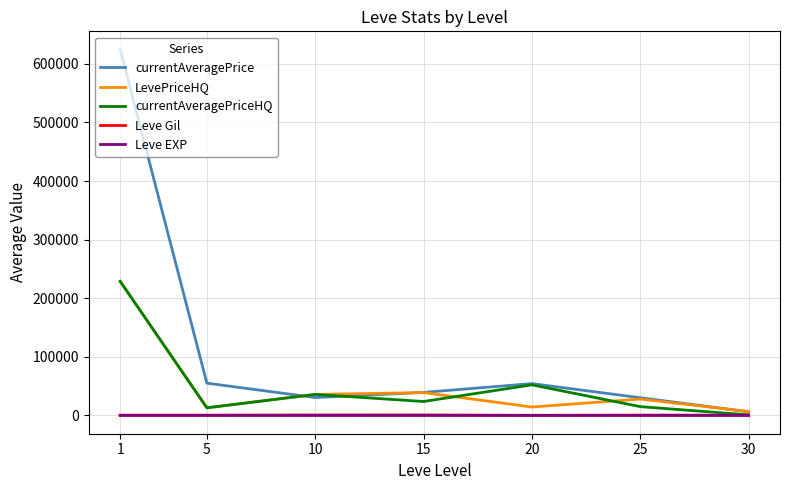

Which series has the widest spread of values?

currentAveragePrice